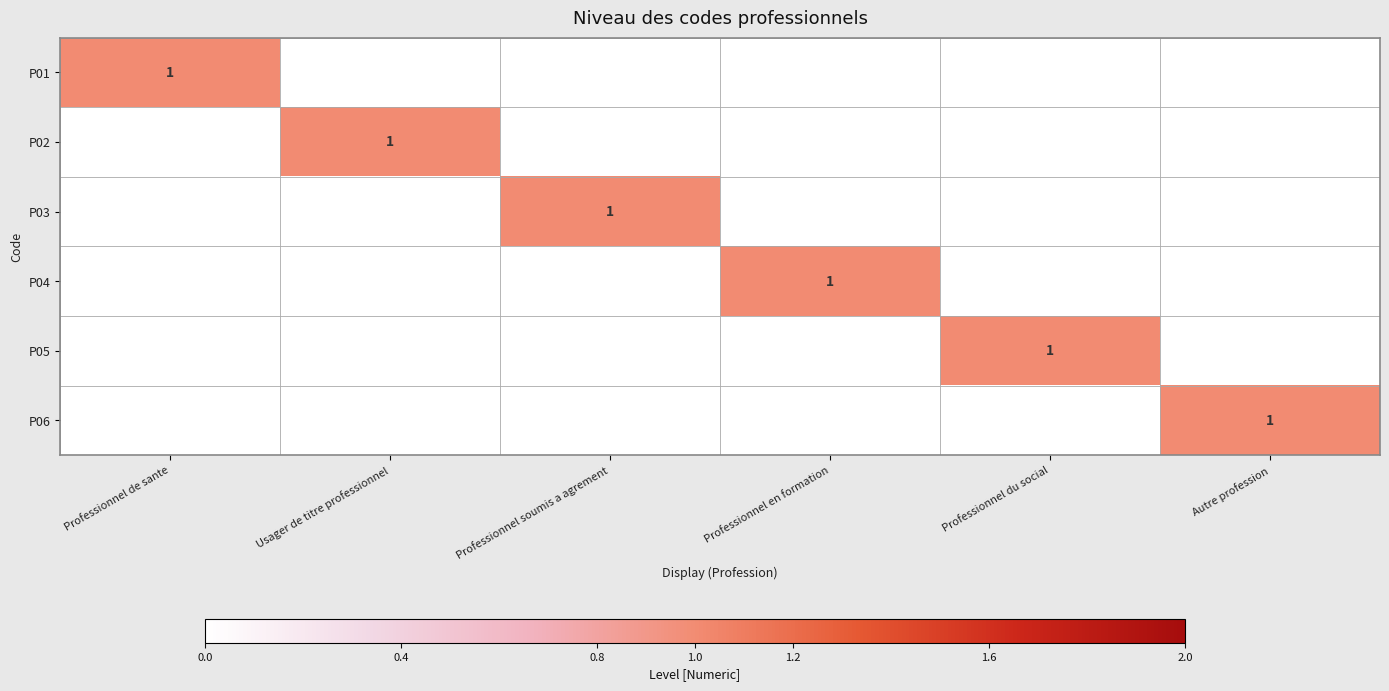

The value of P04 at Professionnel en formation is 2. True or false?

False